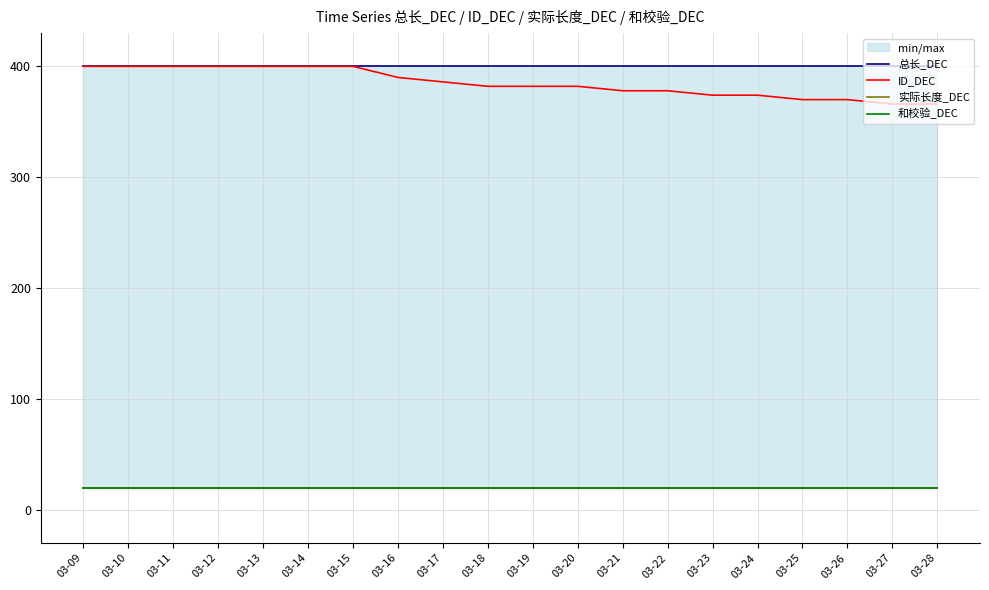

True or false: 总长_DEC and 实际长度_DEC intersect in this chart.

False